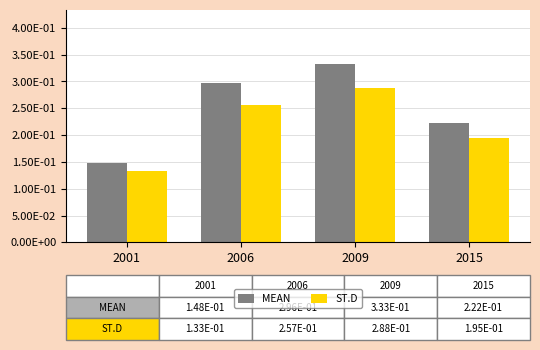

At which category does the chart reach its peak across all series?

2009